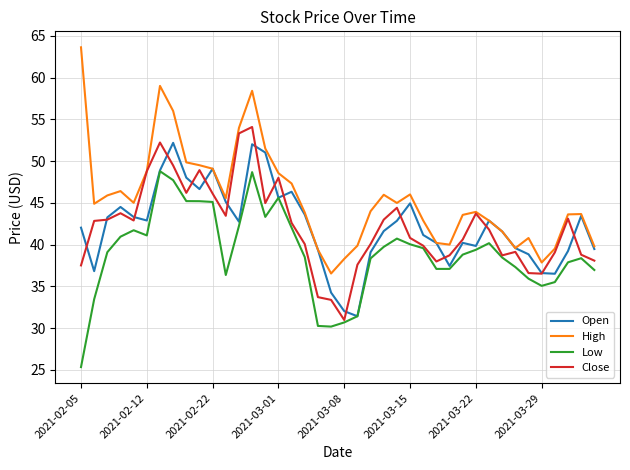

True or false: High and Low cross at least once.

False